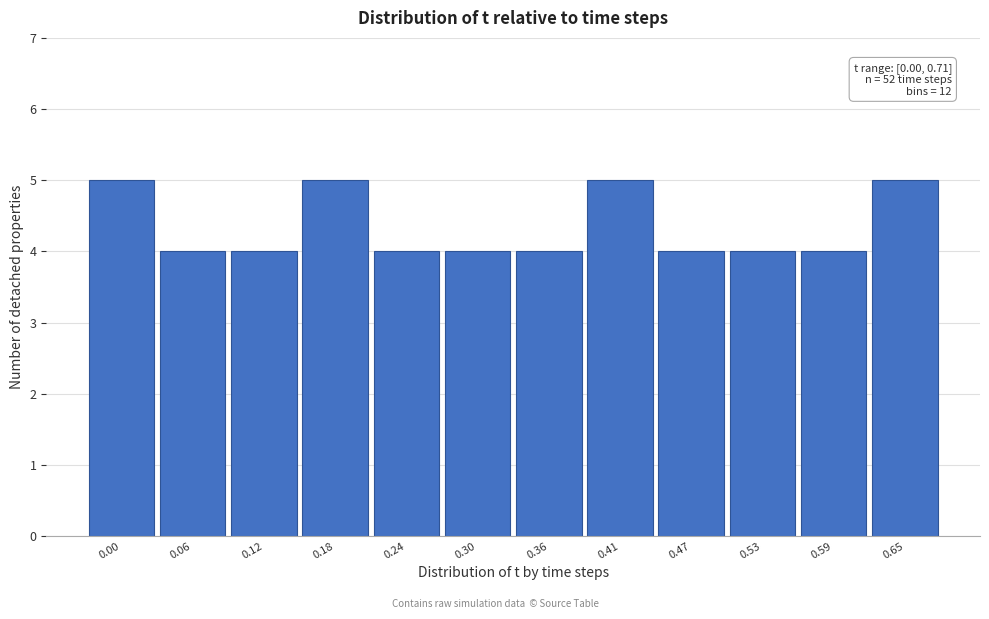

Reading left to right, list all the values displayed in this chart.

0.00=5	0.06=4	0.12=4	0.18=5	0.24=4	0.30=4	0.36=4	0.41=5	0.47=4	0.53=4	0.59=4	0.65=5